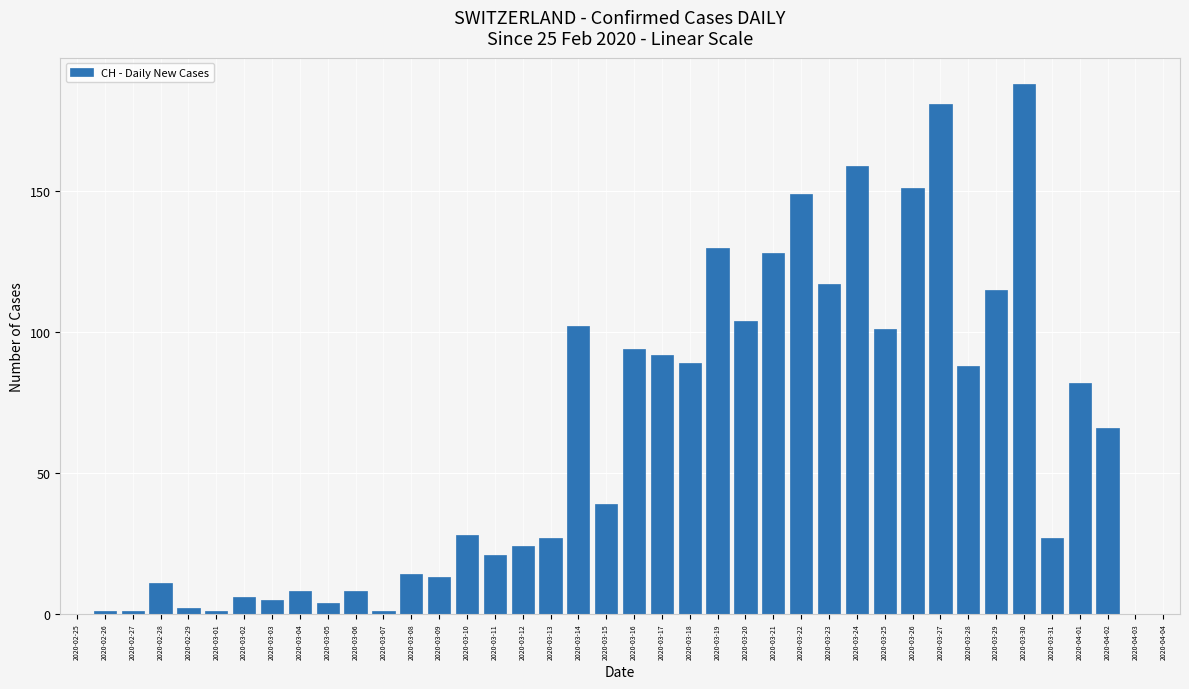

The value at 2020-04-01 is 82. True or false?

True